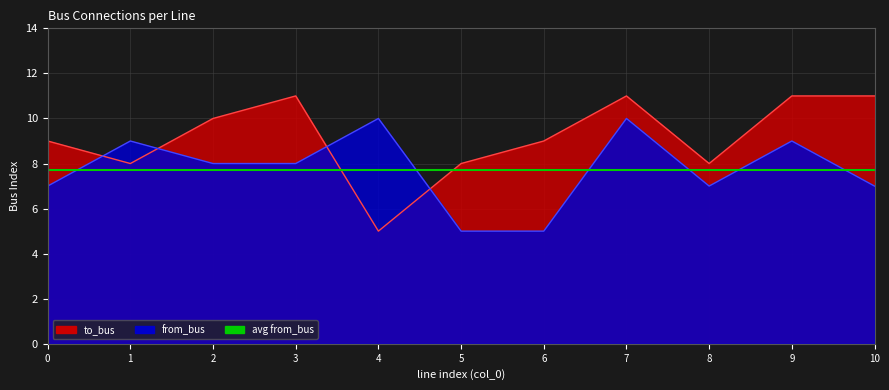

Reading left to right, transcribe all the data shown in this chart.

from_bus: 7	9	8	8	10	5	5	10	7	9	7
to_bus: 9	8	10	11	5	8	9	11	8	11	11